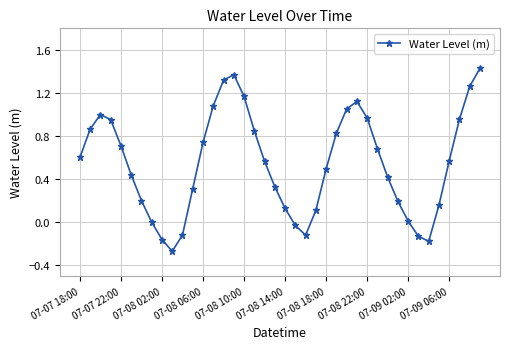

What is the difference between the second highest and second lowest values?

1.5